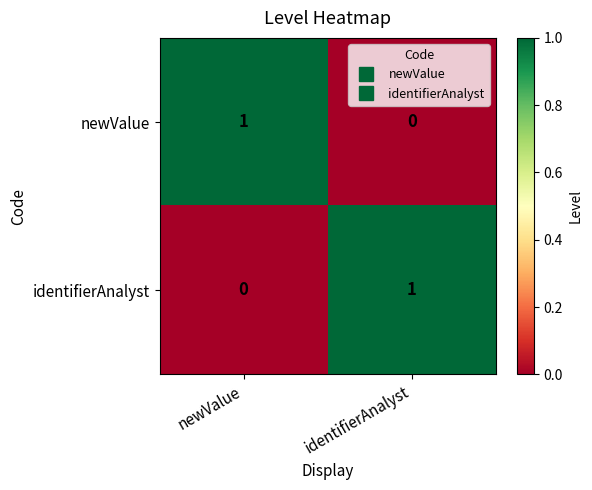

How many values in identifierAnalyst are above zero?

1